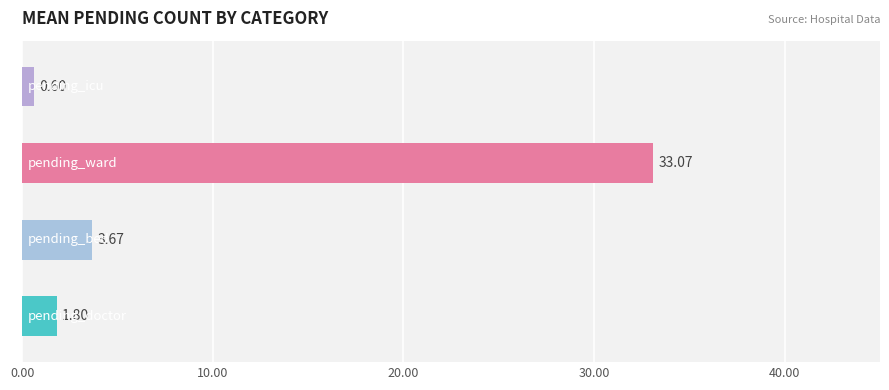

List the series in order of their peak value, highest first.

pending_ward, pending_bed, pending_doctor, pending_icu